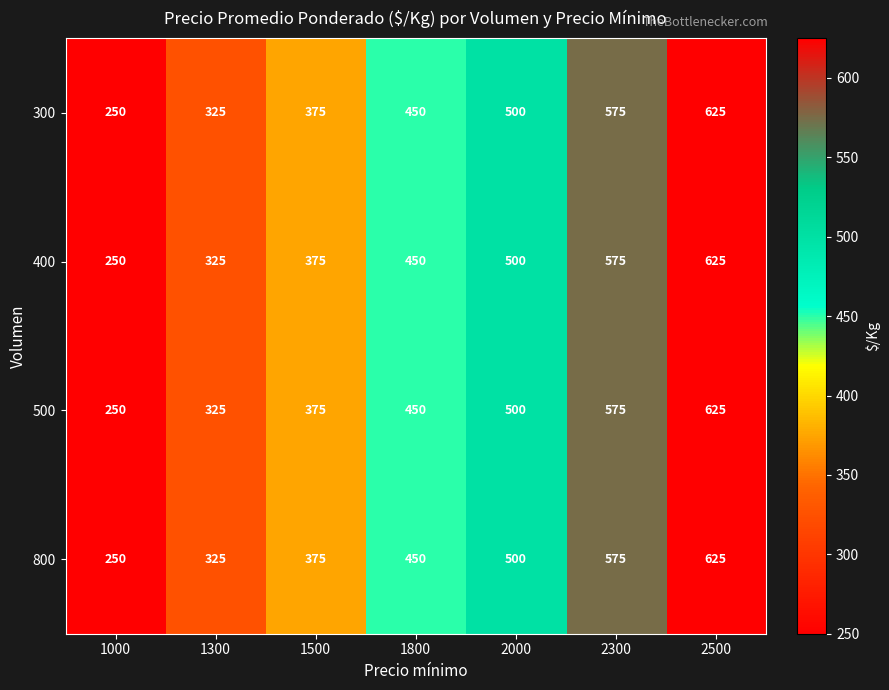

What is the approximate value of 500 at 1000?

250